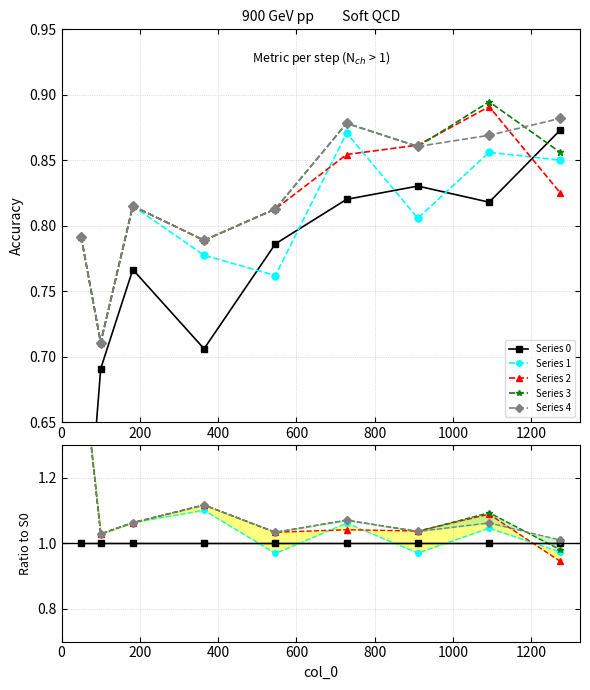

What is the value of the 2 point at the 8th from the left?

0.9